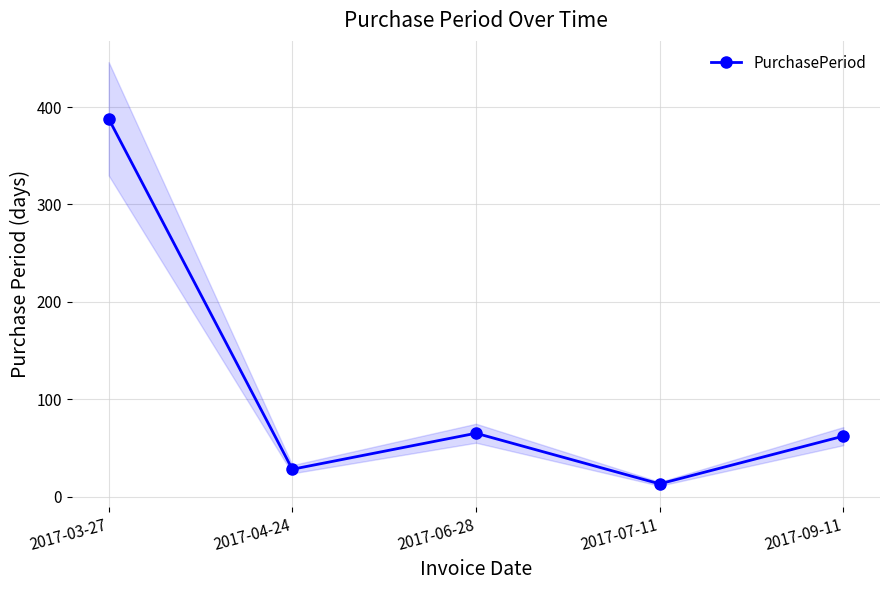

How many lines are shown in the chart?

1